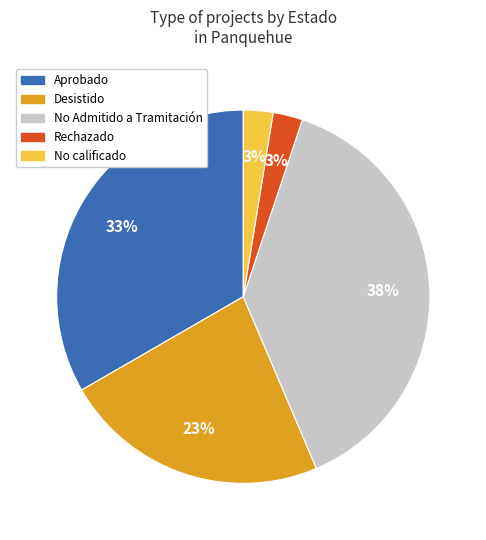

To the nearest percent, what is the average slice percentage?

20%